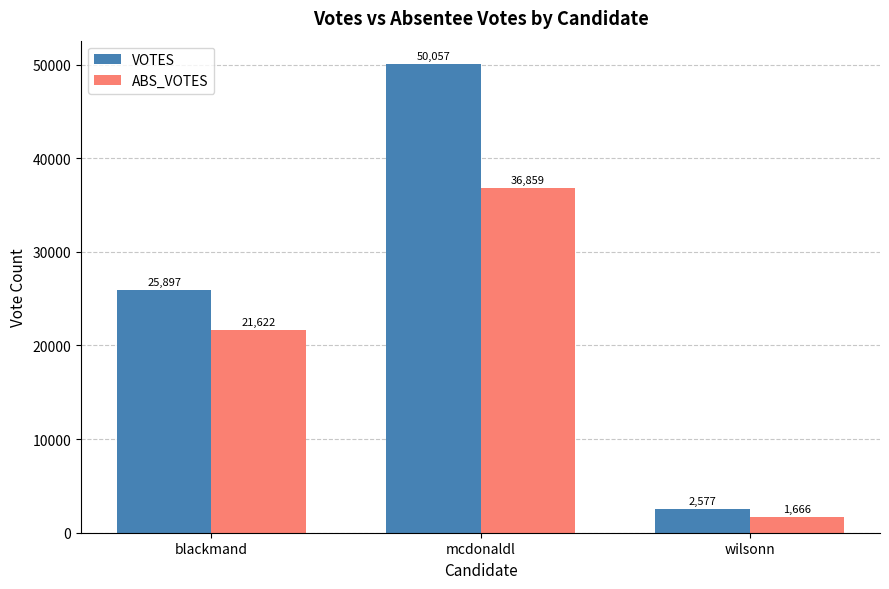

List the labels in order of ABS_VOTES value, smallest first.

wilsonn, blackmand, mcdonaldl